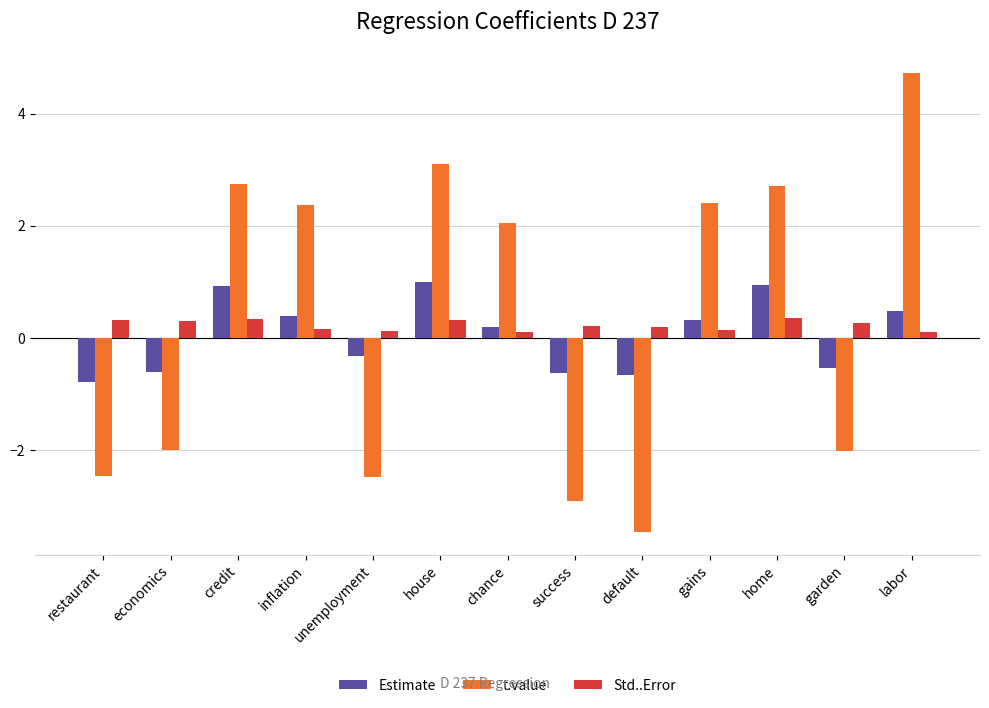

What is the minimum value for t.value?

-3.5